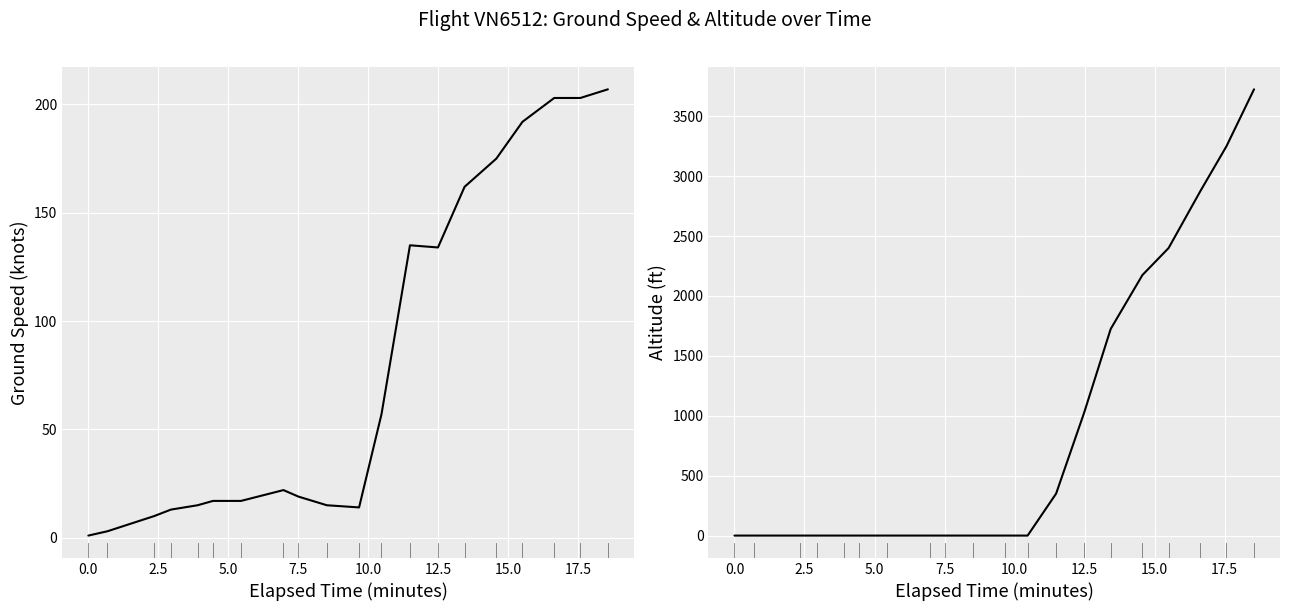

Which series has the largest range (max minus min)?

altitude